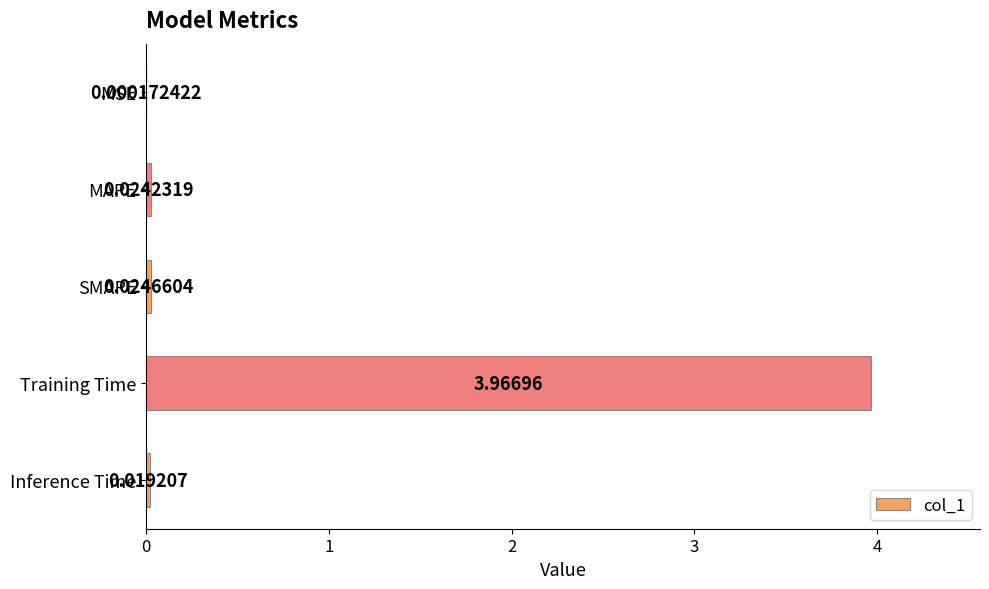

Which label corresponds to the largest value in the chart?

Training Time